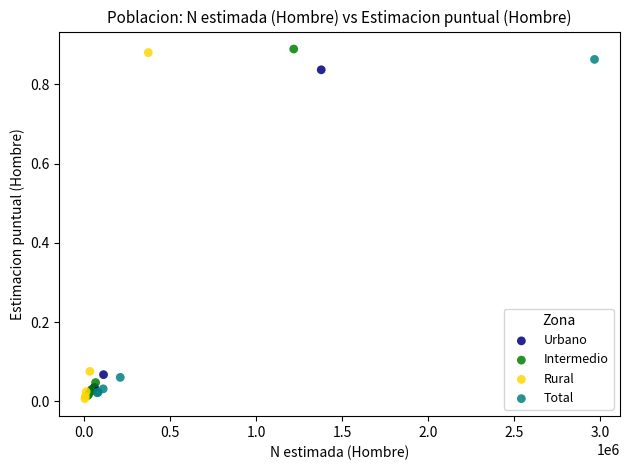

Which series reaches the maximum Y coordinate?

Intermedio